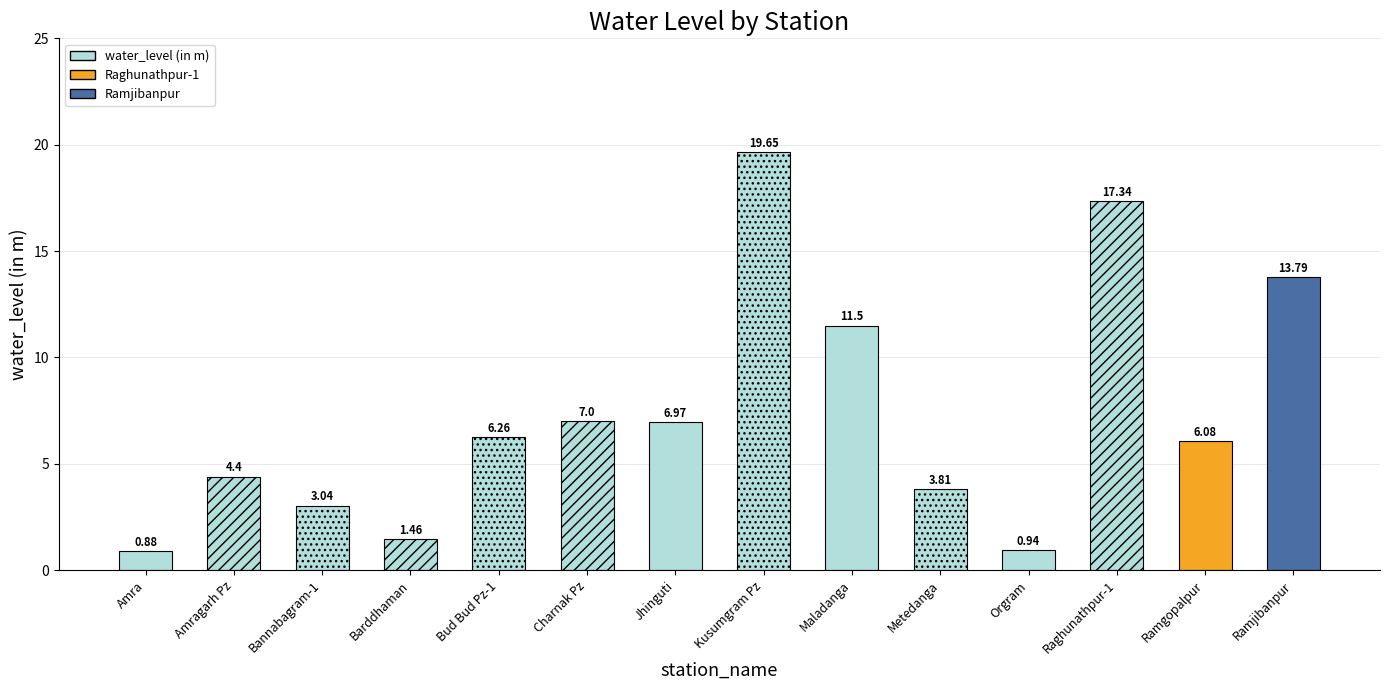

What is the sum of the values at Metedanga and Bud Bud Pz-1?

10.1